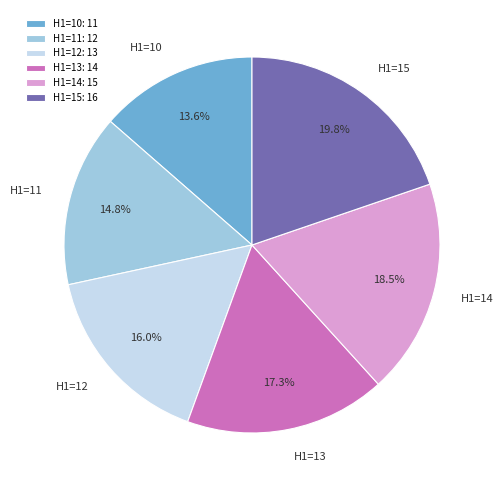

Is there a majority slice in this chart?

No